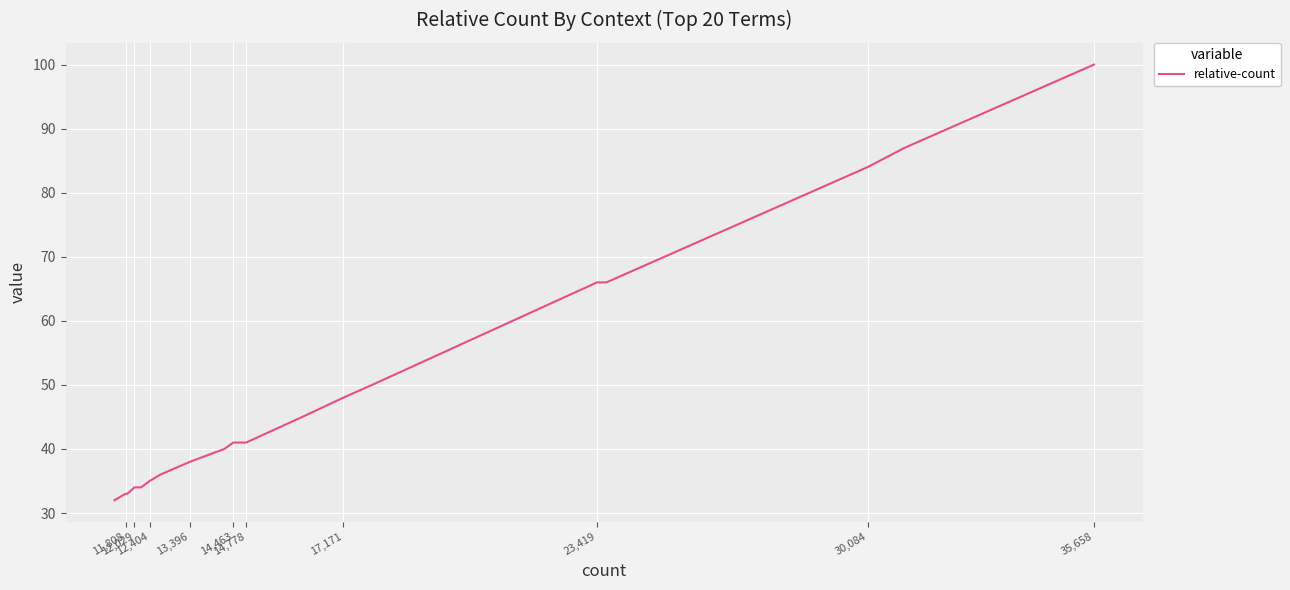

The value at 23,419 is 35. True or false?

False